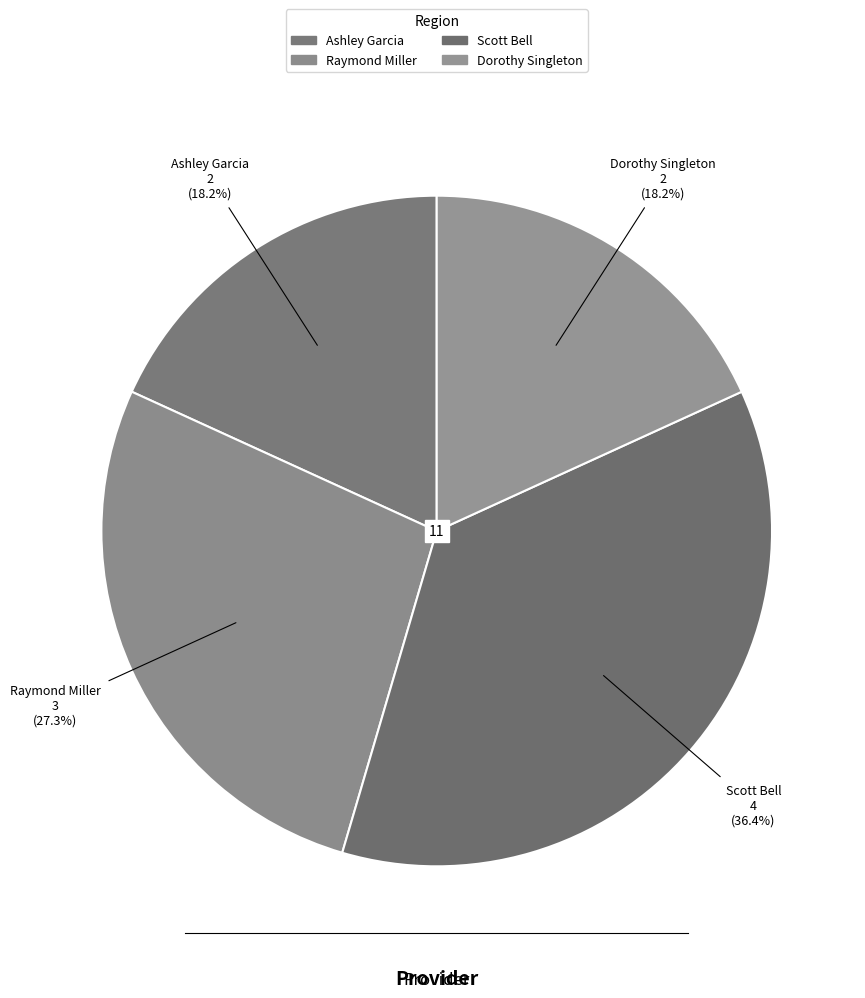

Do Scott Bell and Ashley Garcia together represent more than half of the pie?

Yes